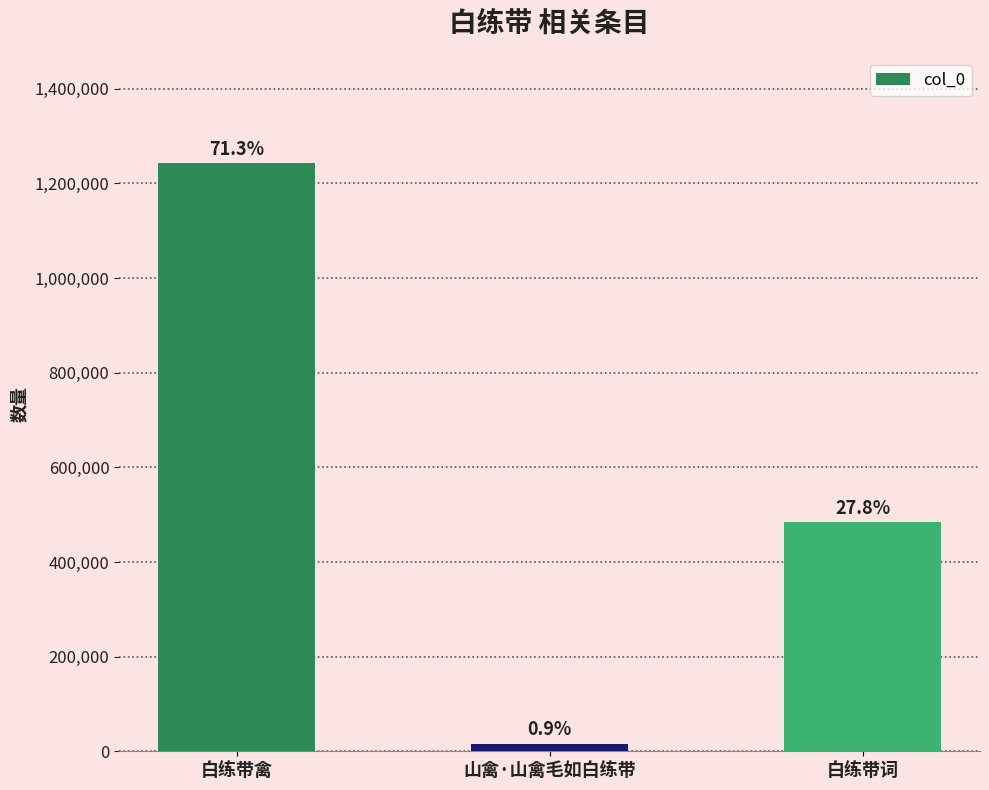

What is the change in value from 白练带禽 to 白练带词?

-759277